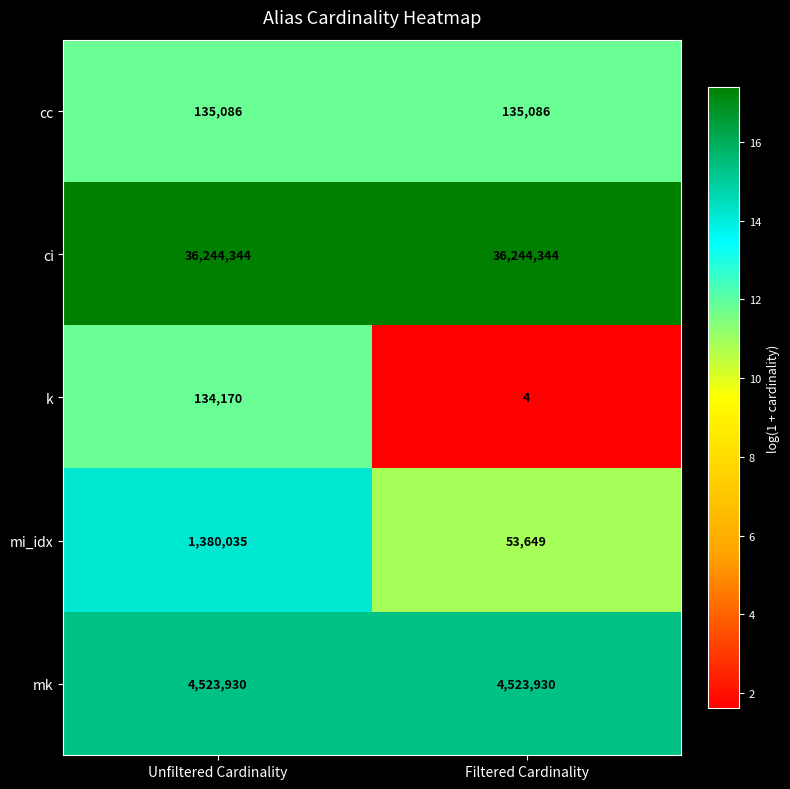

Which series has the largest range (max minus min)?

mi_idx